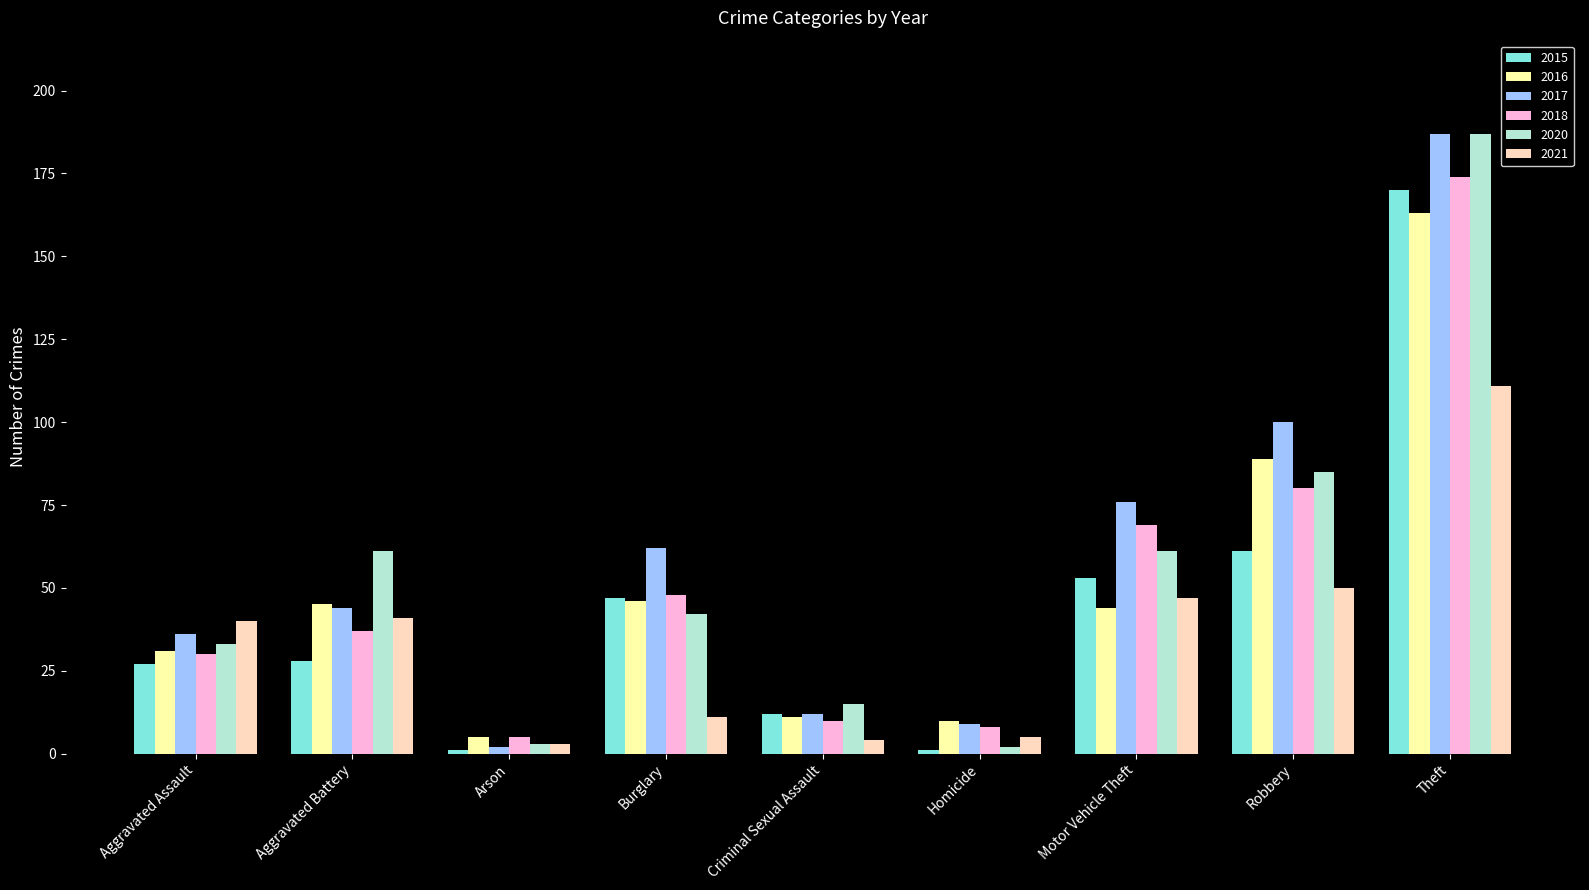

At which label is 2015 closest to 85?

Robbery